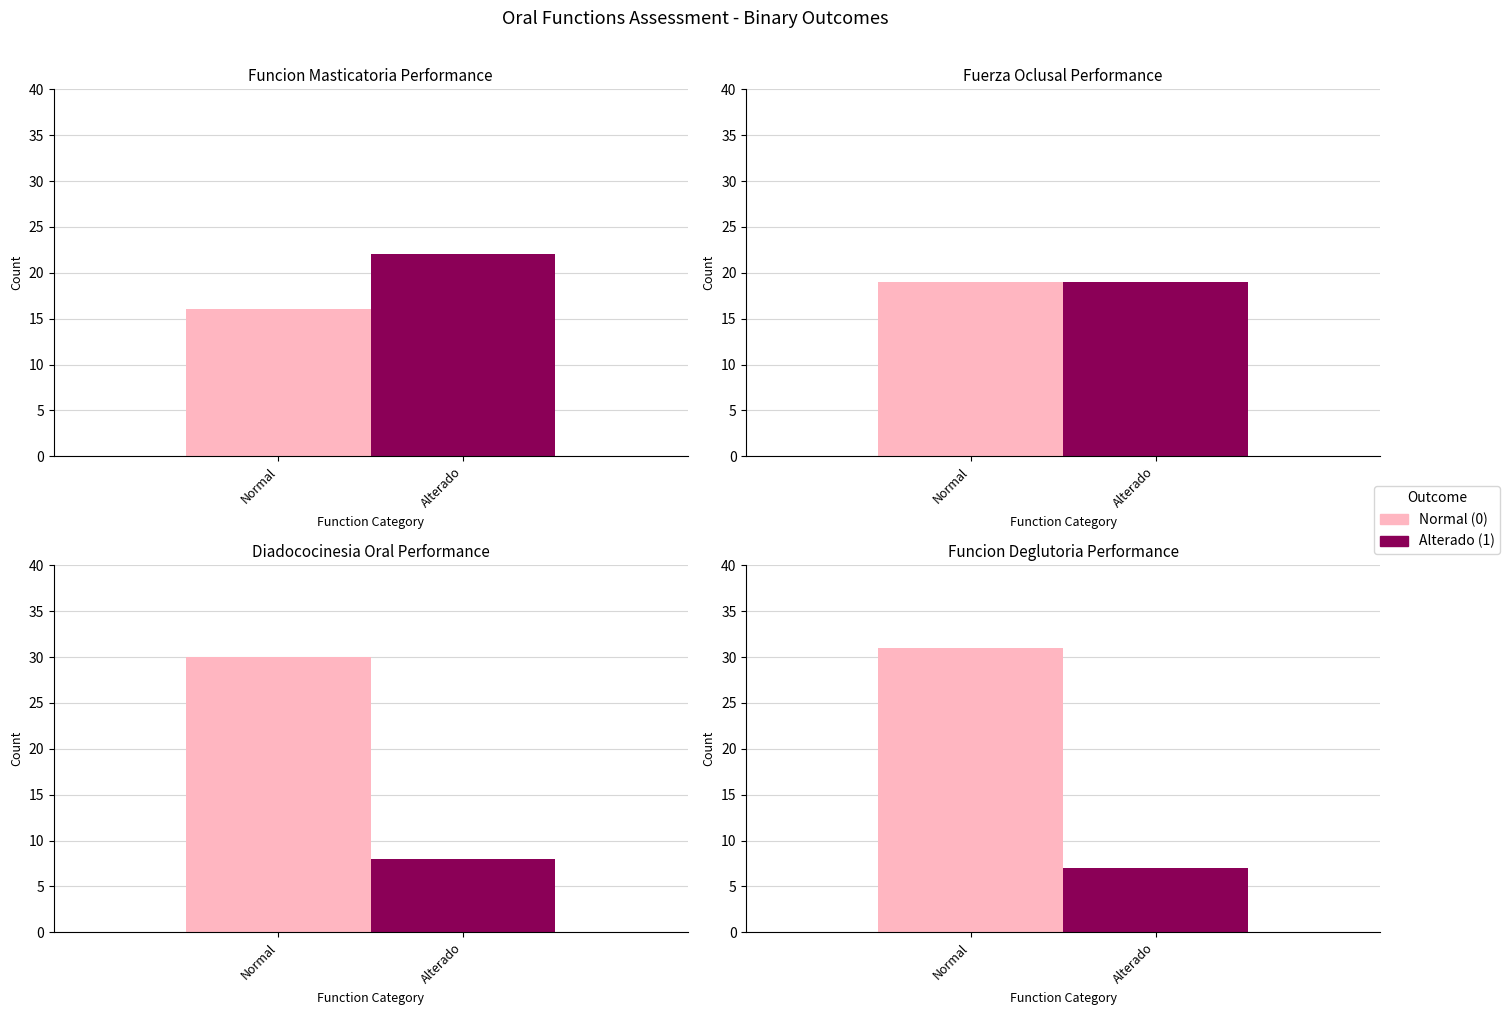

The Alterado (1) series shows 9 at Funcion Masticatoria. True or false?

False